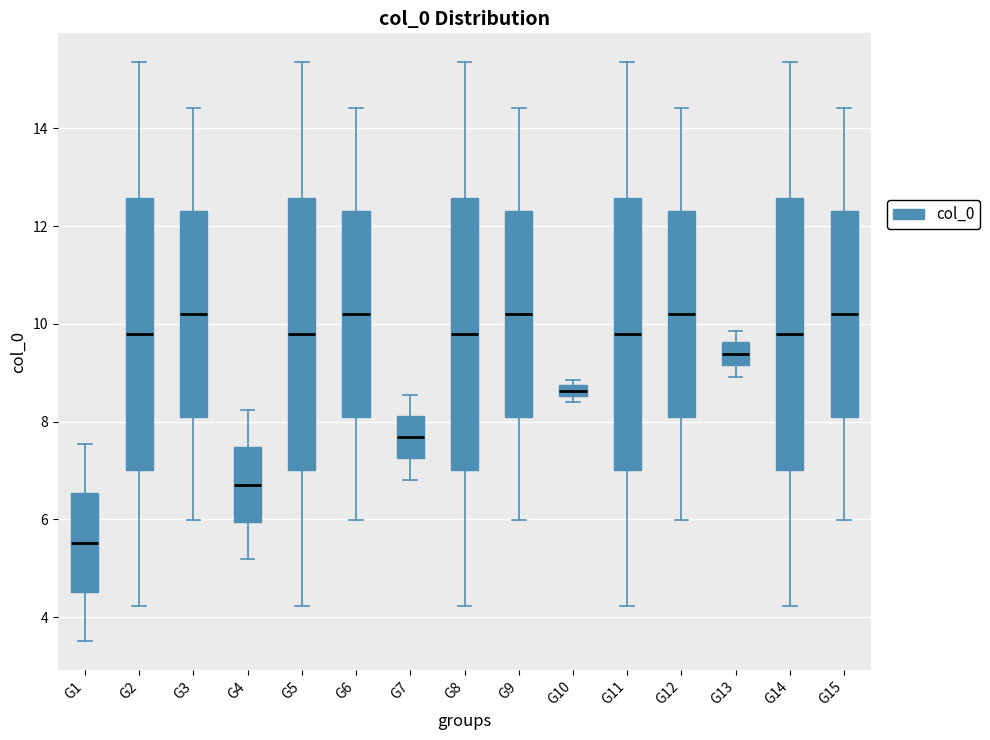

Where does the lower whisker of the box for G14 end on the y-axis? The values are not printed on the chart, so give them approximately, as read against the axis.

4.2